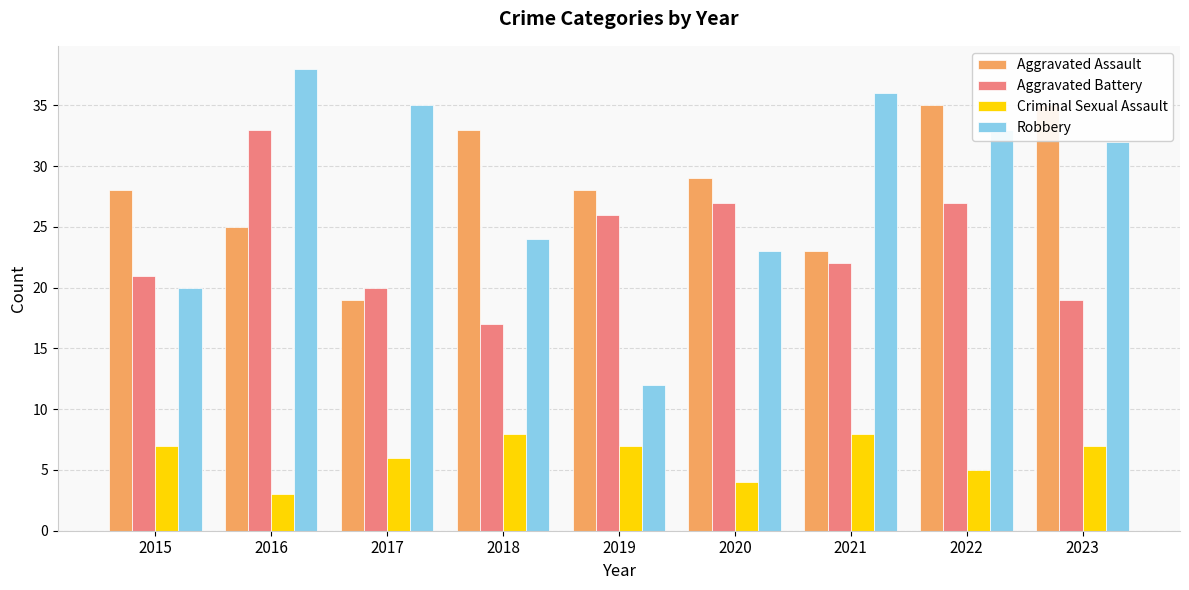

True or false: Criminal Sexual Assault has a value of 7 at 2019.

True